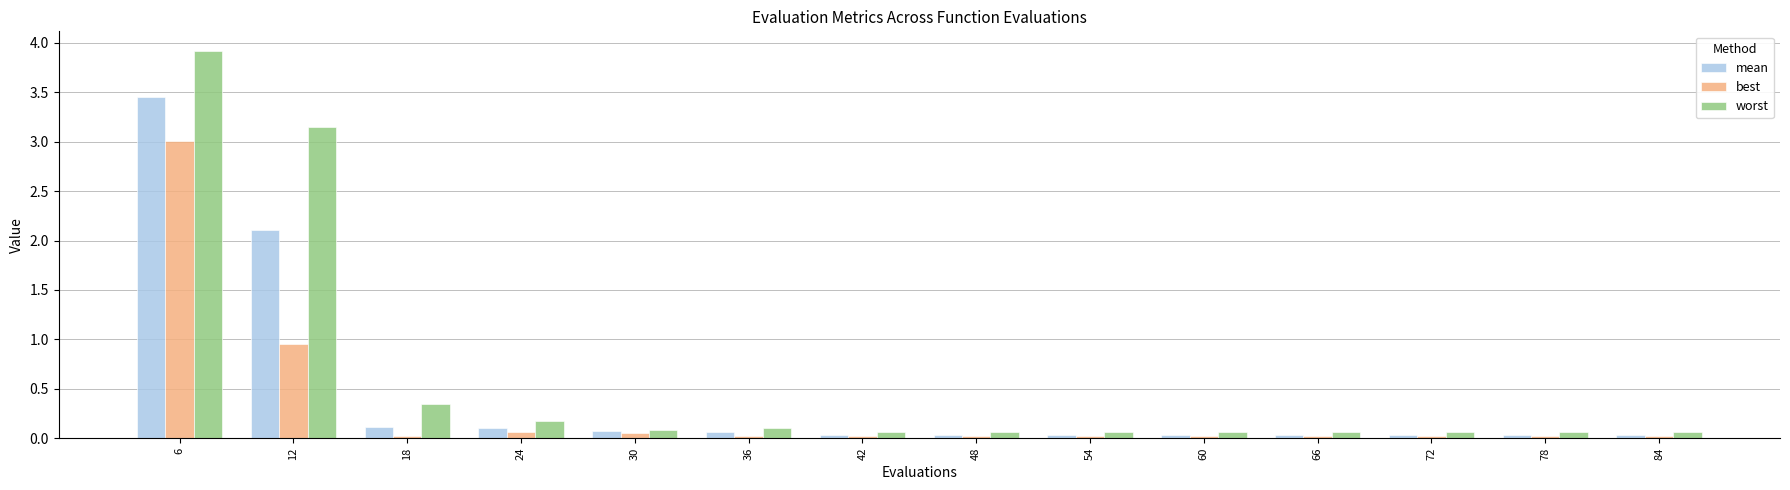

Which category has the highest value in the mean series?

6